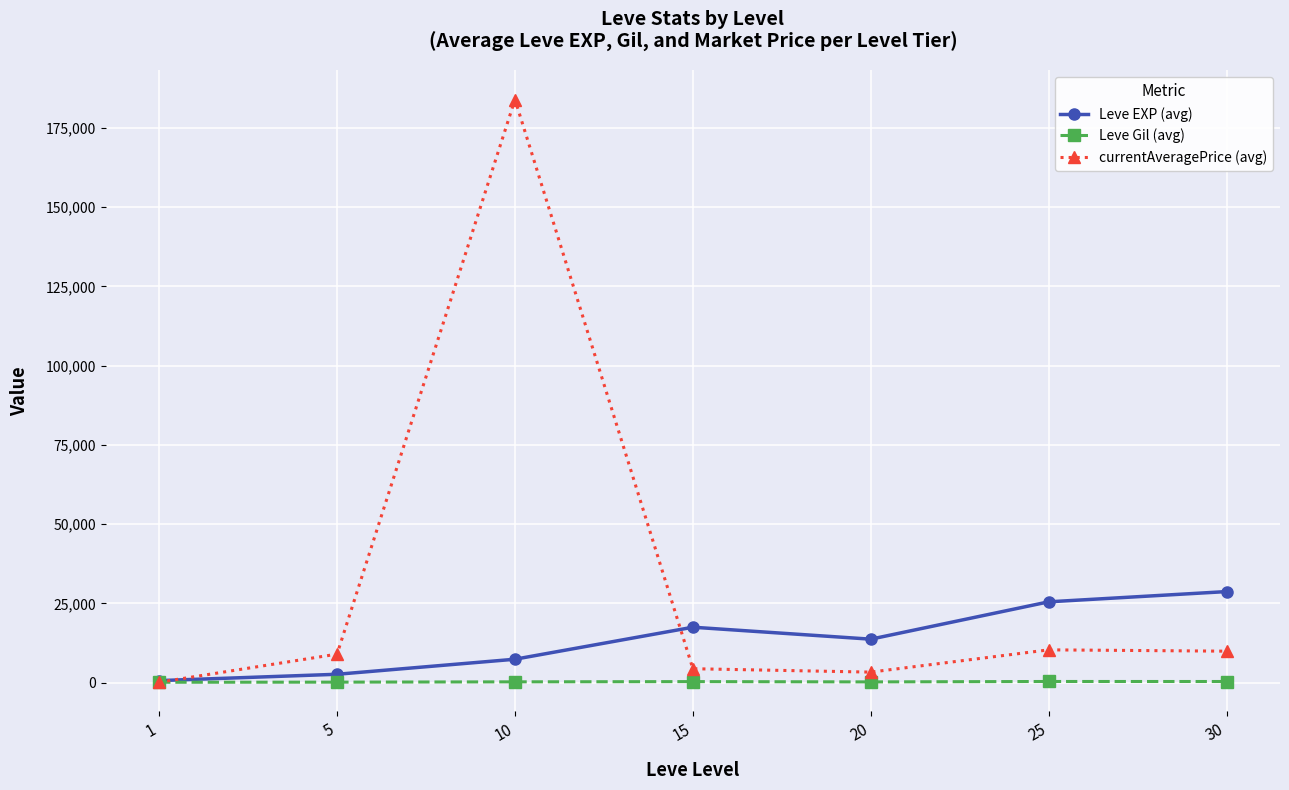

What is the average value of the Leve Gil (avg) series?

249.7